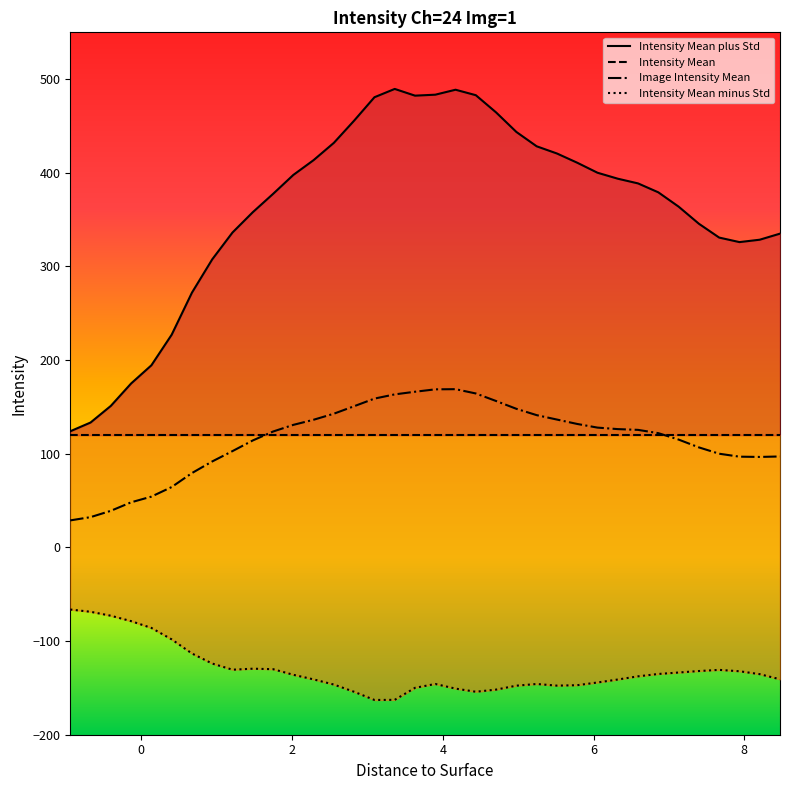

True or false: Intensity Mean plus Std has more than 0 points higher than both neighbors.

True